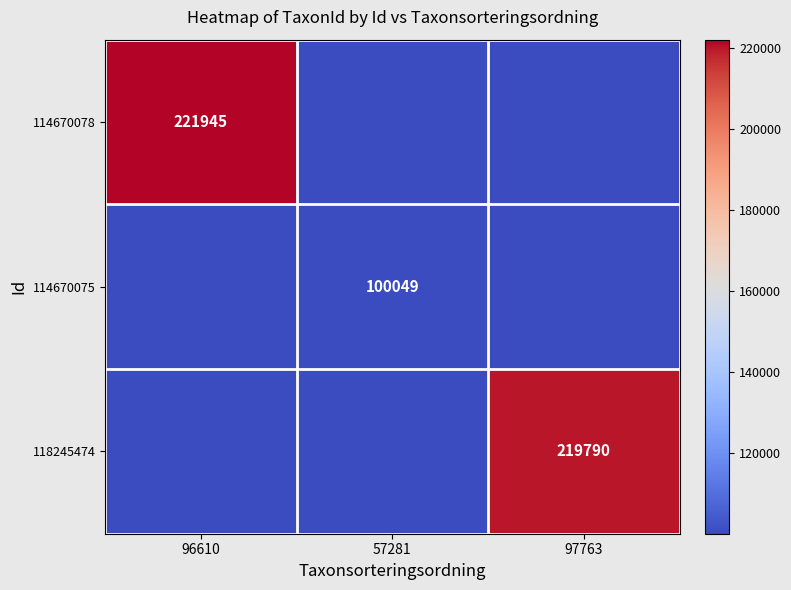

Which series has the largest range (max minus min)?

114670078